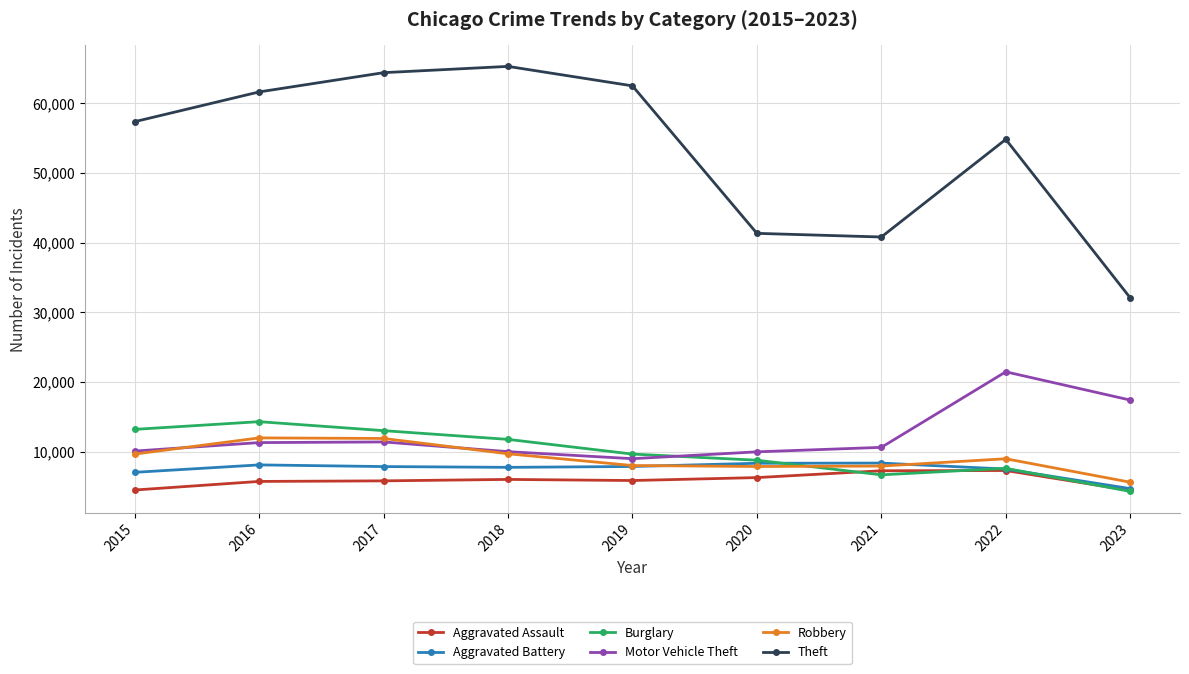

True or false: Burglary has more than 0 interior local peaks.

True